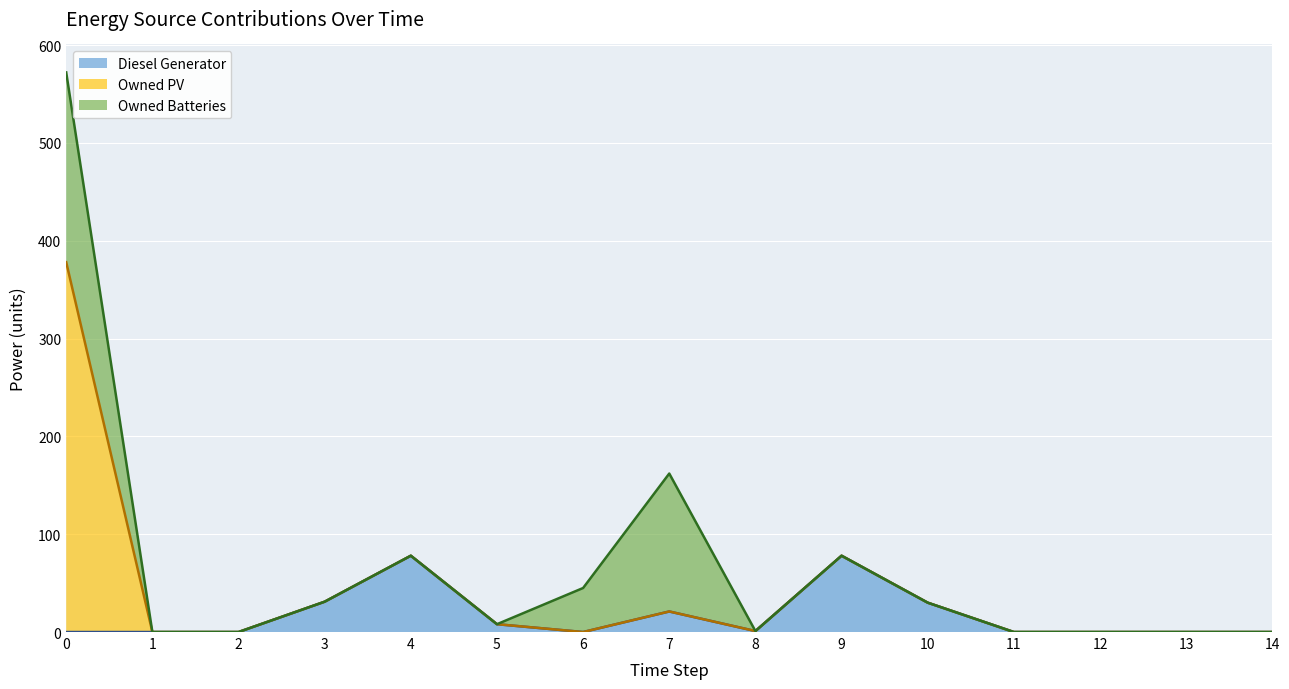

What is the difference between the maximum and minimum values in the Owned Batteries (cumulative line) series?

572